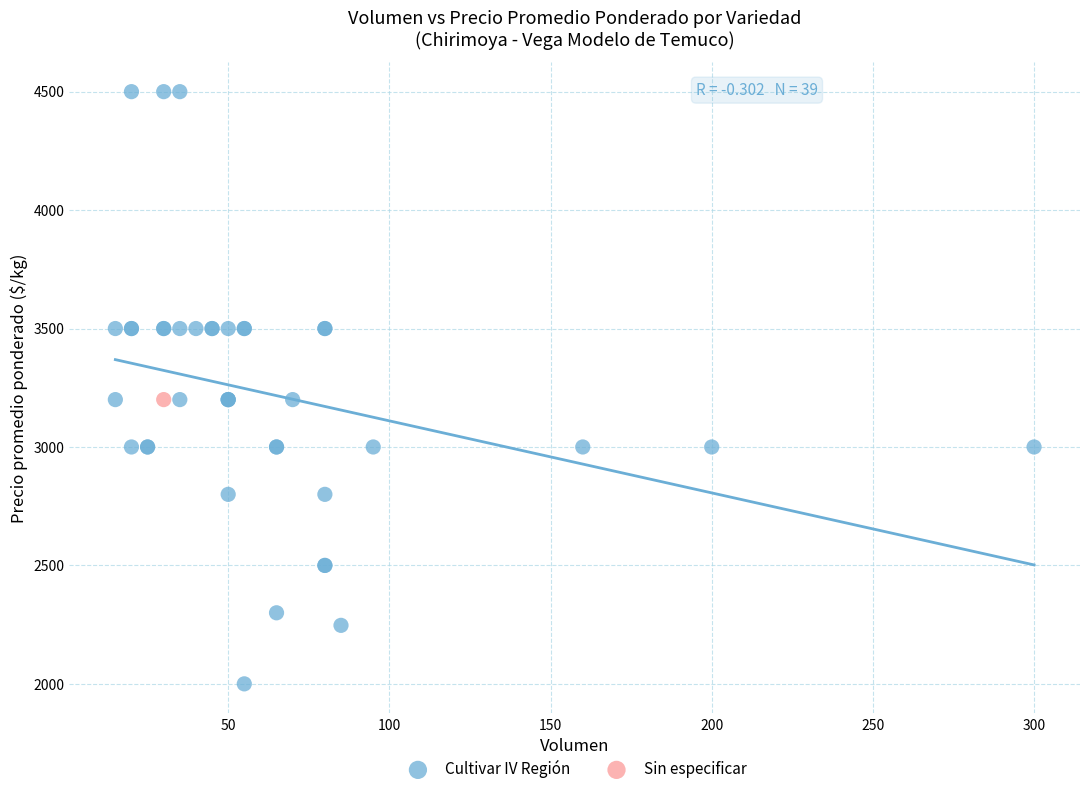

What are all the series names shown in the legend?

Cultivar IV Región, Sin especificar